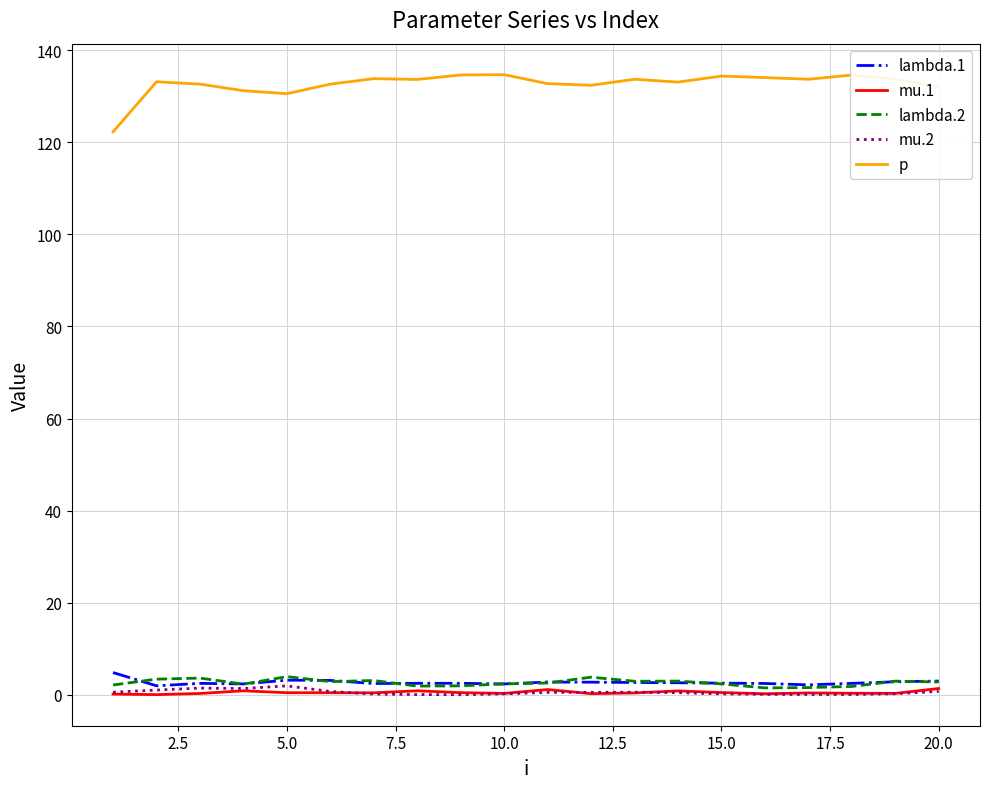

Does the chart display data point markers on the line(s)?

No